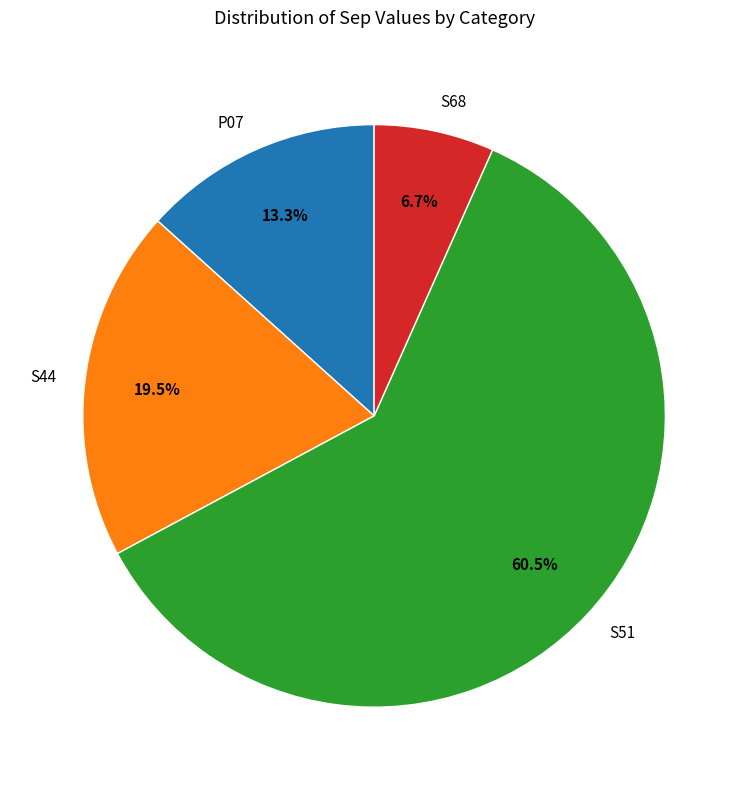

Which has a higher value, S68 or P07?

P07